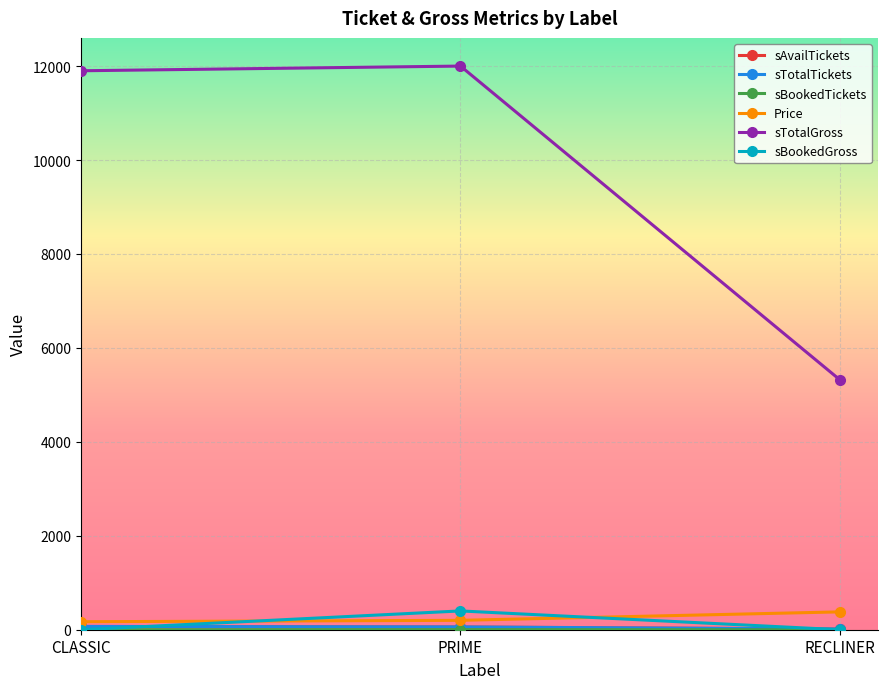

Is it true that sBookedGross equals 0 at CLASSIC?

True